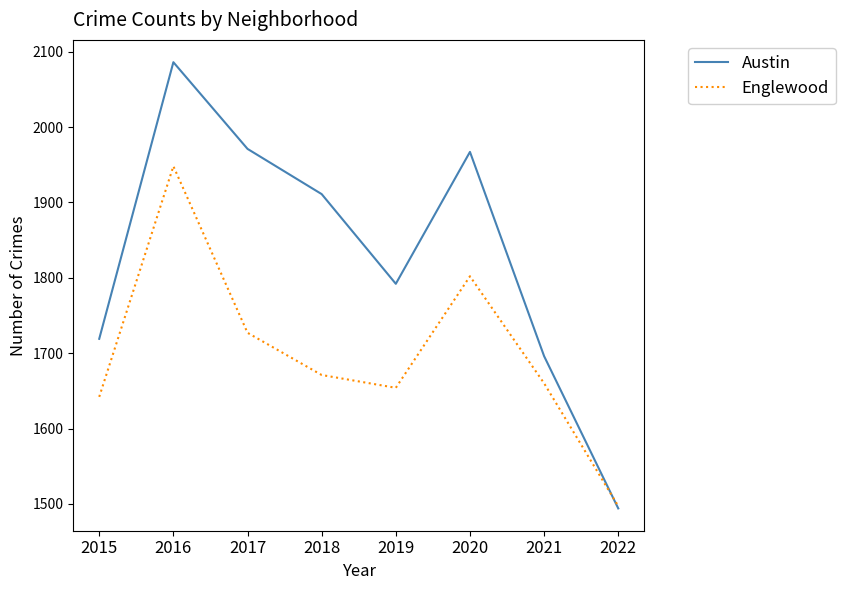

Reading left to right, extract all data points from this chart.

Austin: 1719	2086	1971	1911	1792	1967	1696	1494
Englewood: 1642	1948	1727	1671	1654	1802	1660	1497